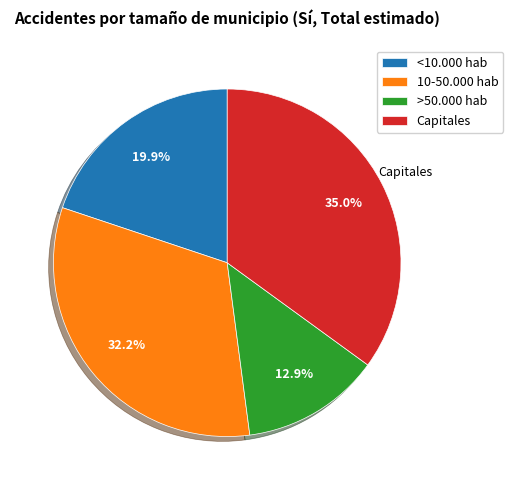

What is the largest slice in the pie chart?

Capitales